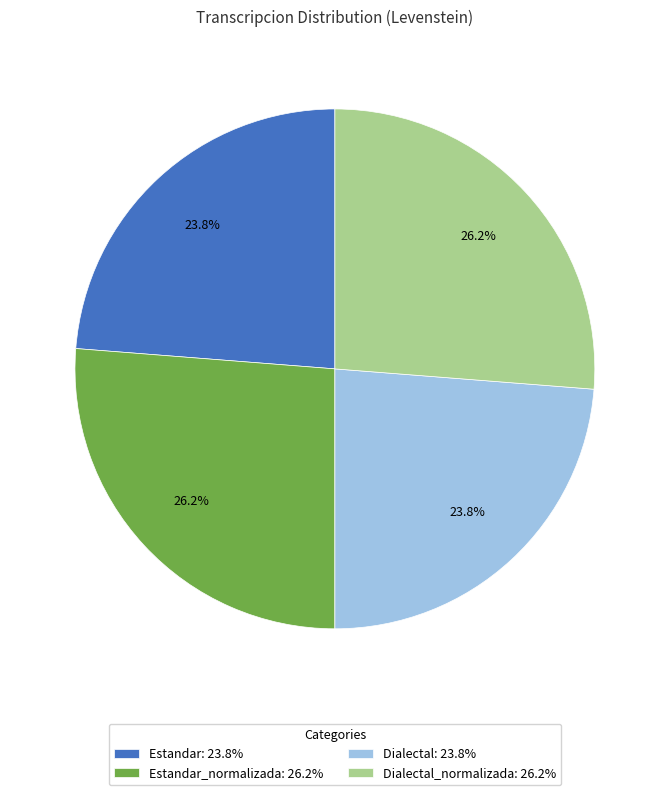

What portion of the pie excludes Estandar: 23.8%?

76.2%